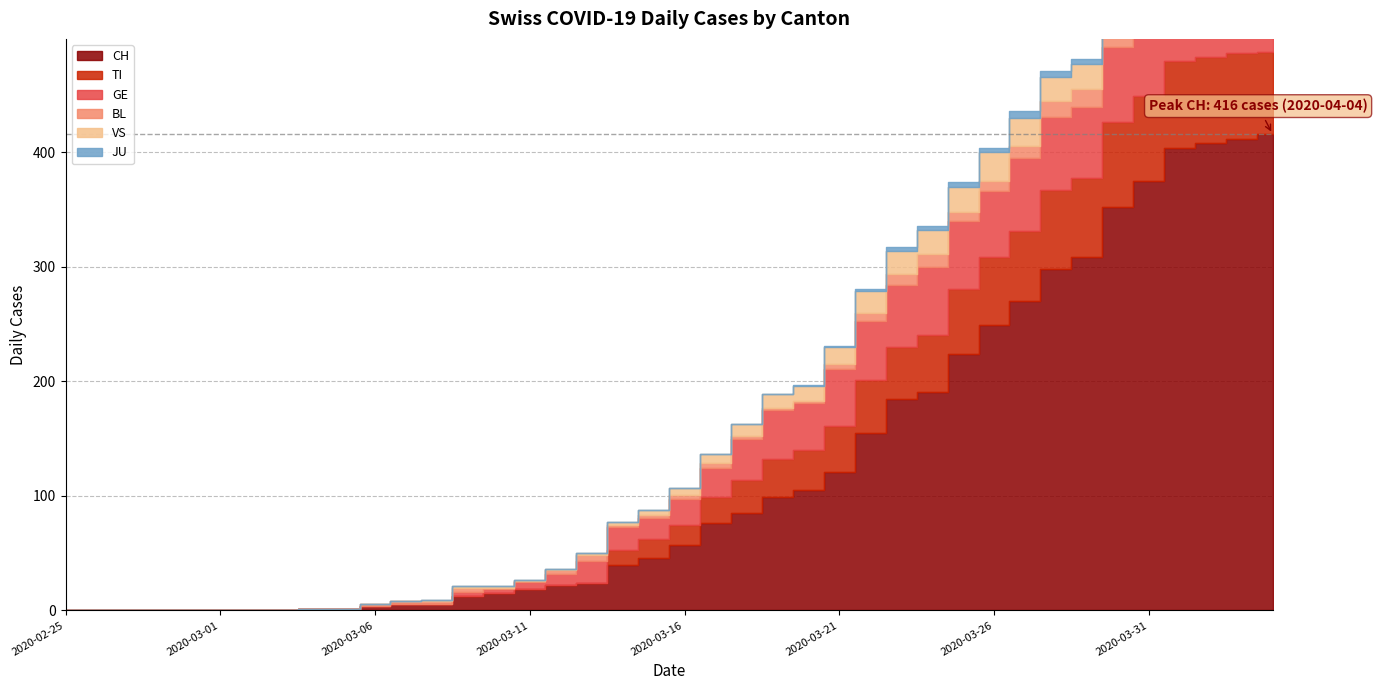

Count the number of categories in the chart.

40